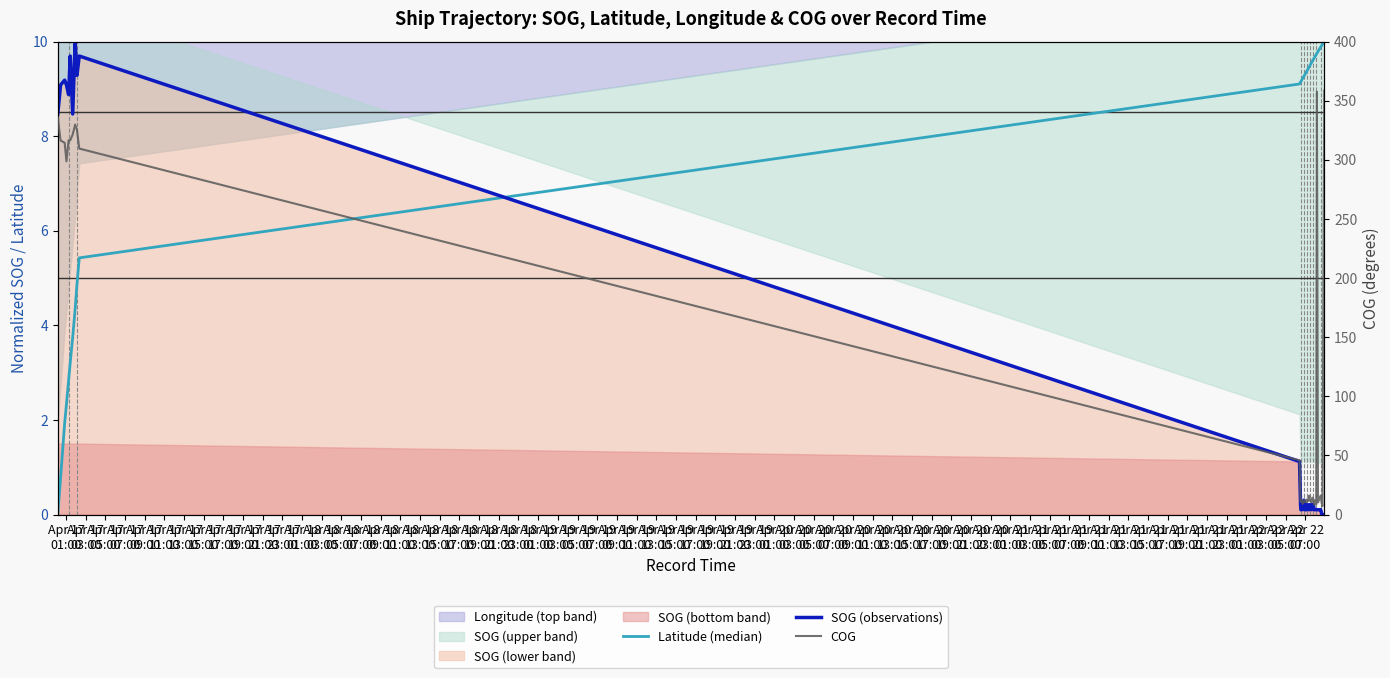

True or false: COG and SOG (observations) cross at least once.

False